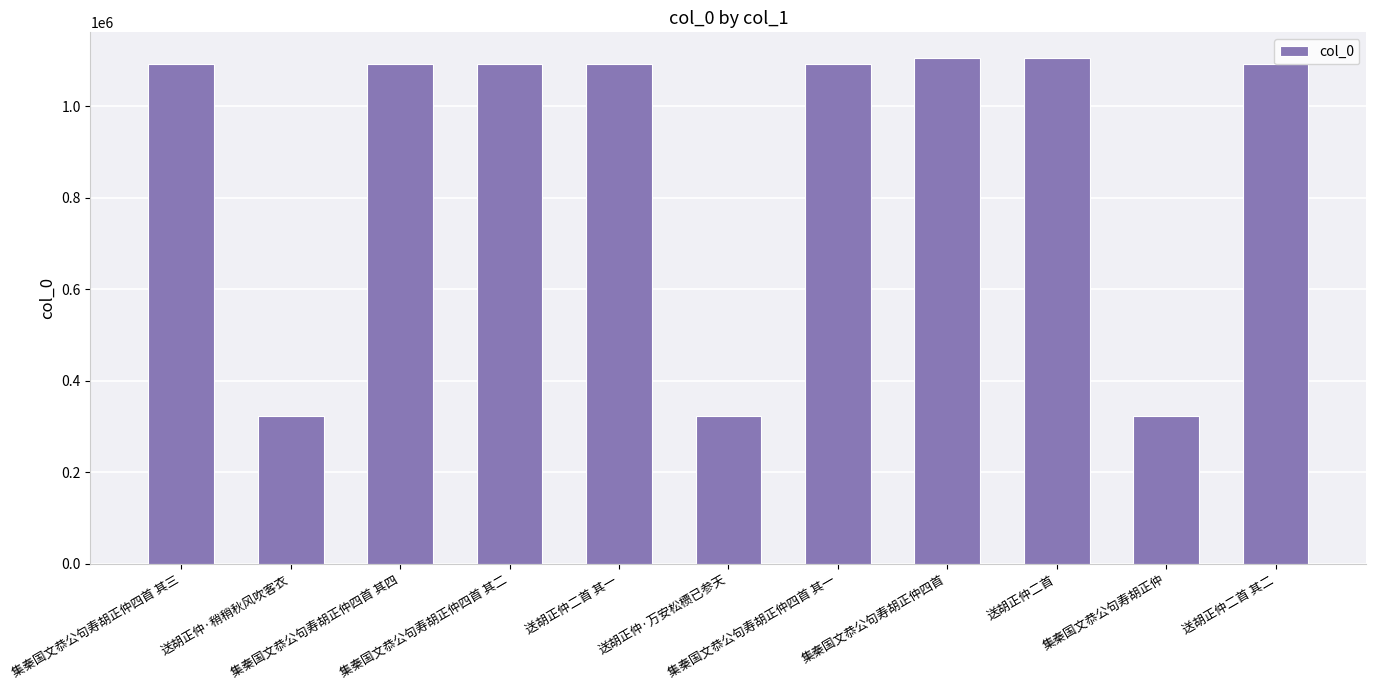

What is the difference between the second highest and minimum values?

782570